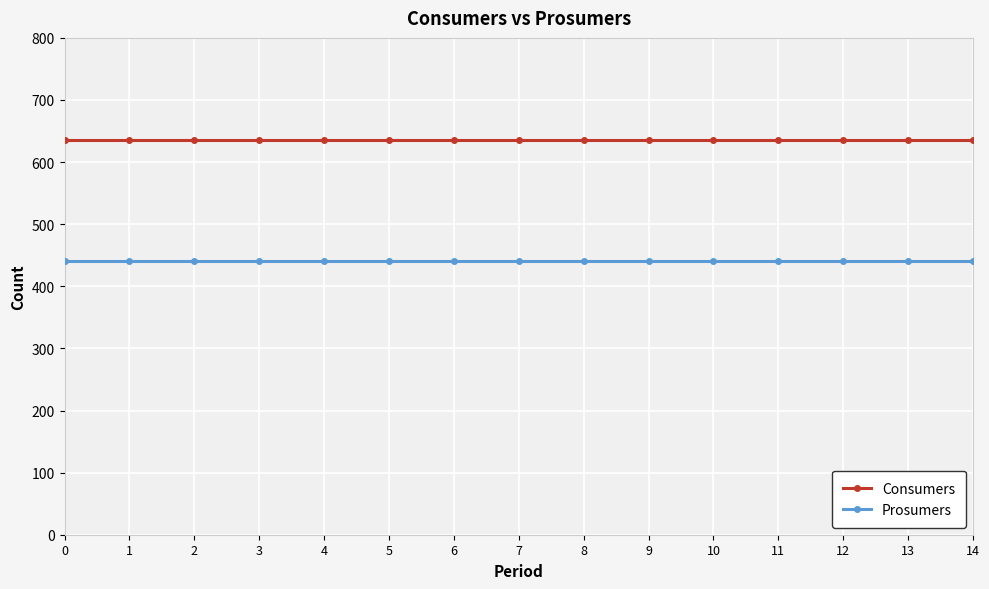

What is the value of the Prosumers point at the 7th from the left?

440